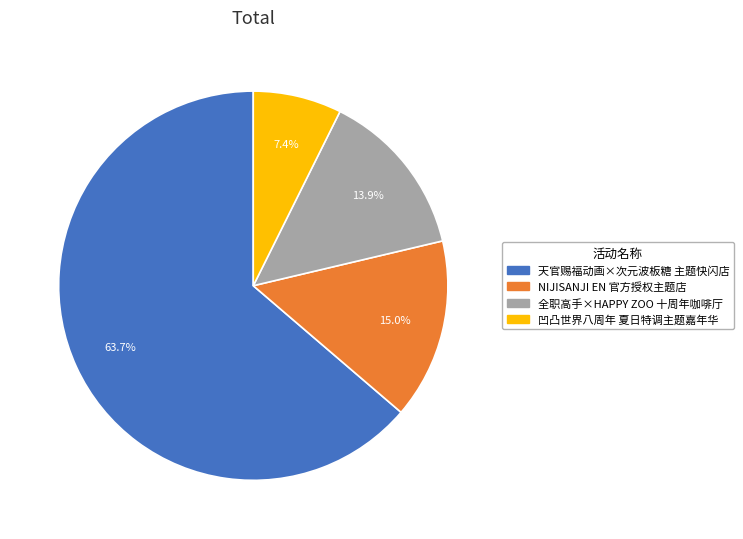

How many segments does this pie chart have?

4